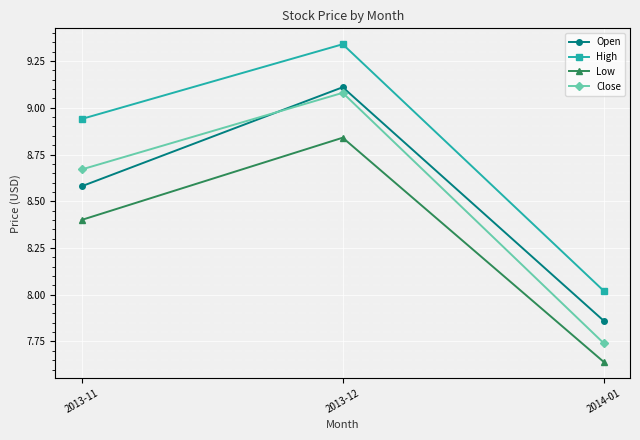

What is the sum of all Close values?

25.5